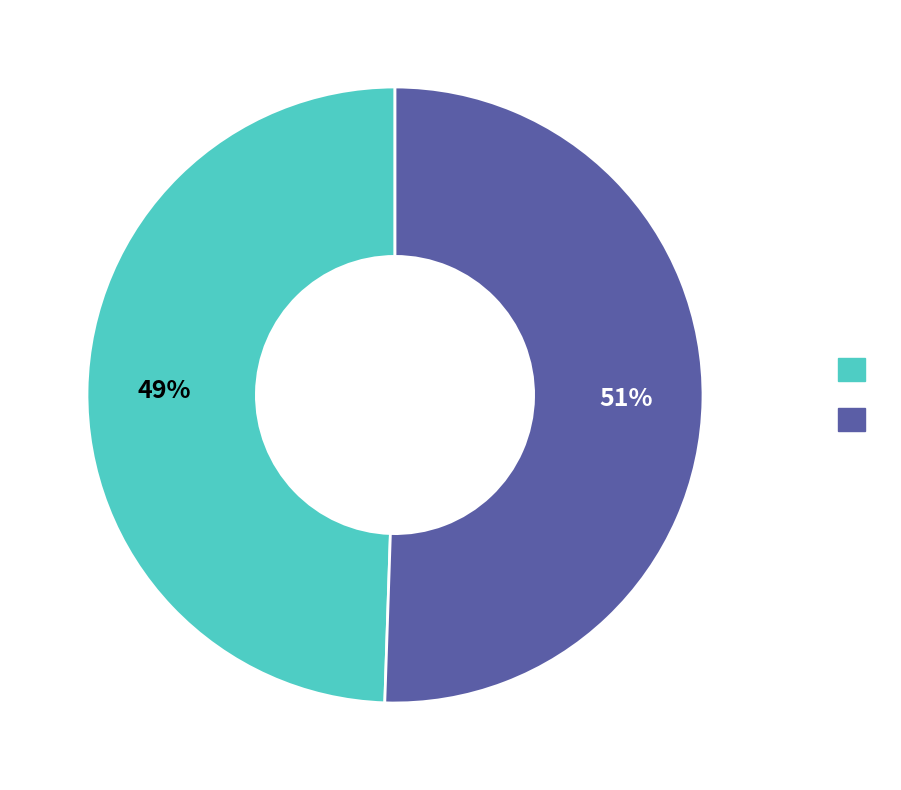

To the nearest percent, what is the average slice percentage?

50%